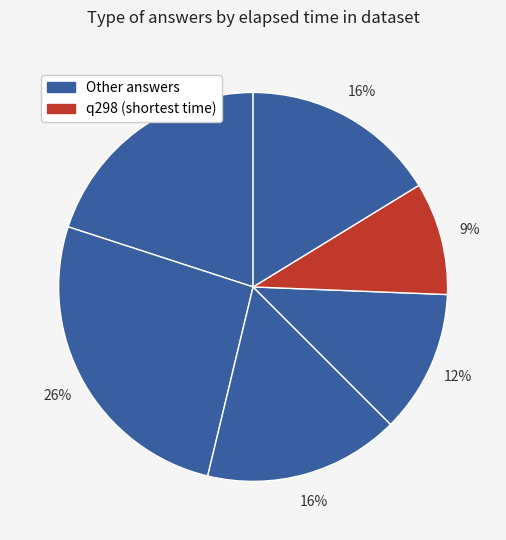

How many slices are in this pie chart?

6